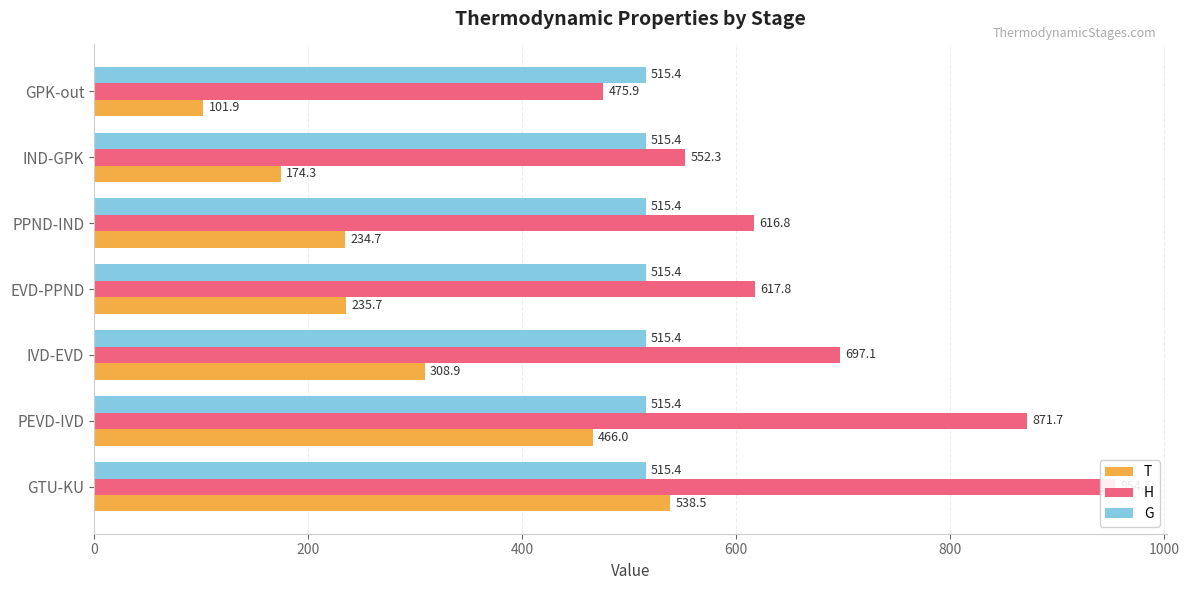

What are all the series names shown in the legend?

T, H, G